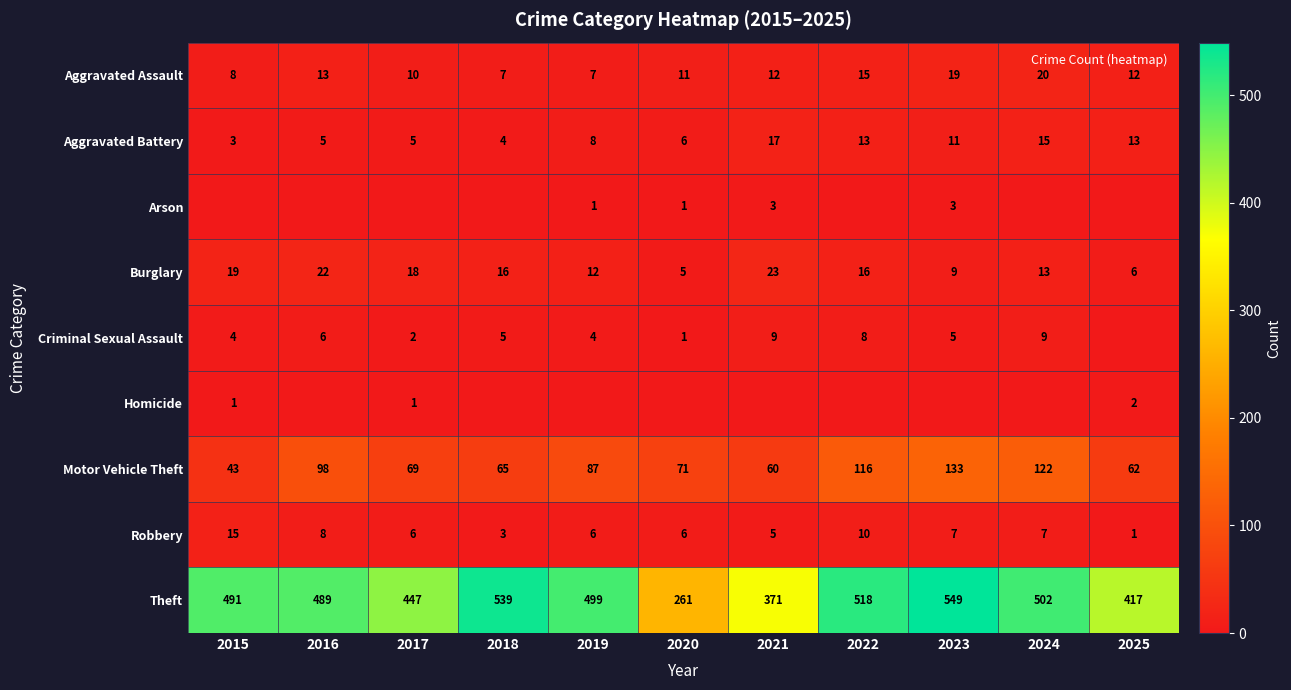

What is the sum of all Burglary values?

159